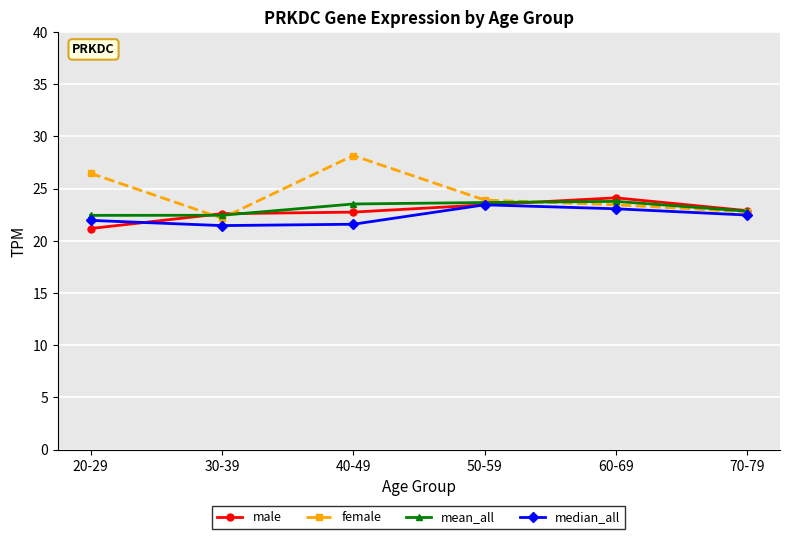

In mean_all, how many points are higher than both neighbors (excluding endpoints)?

1